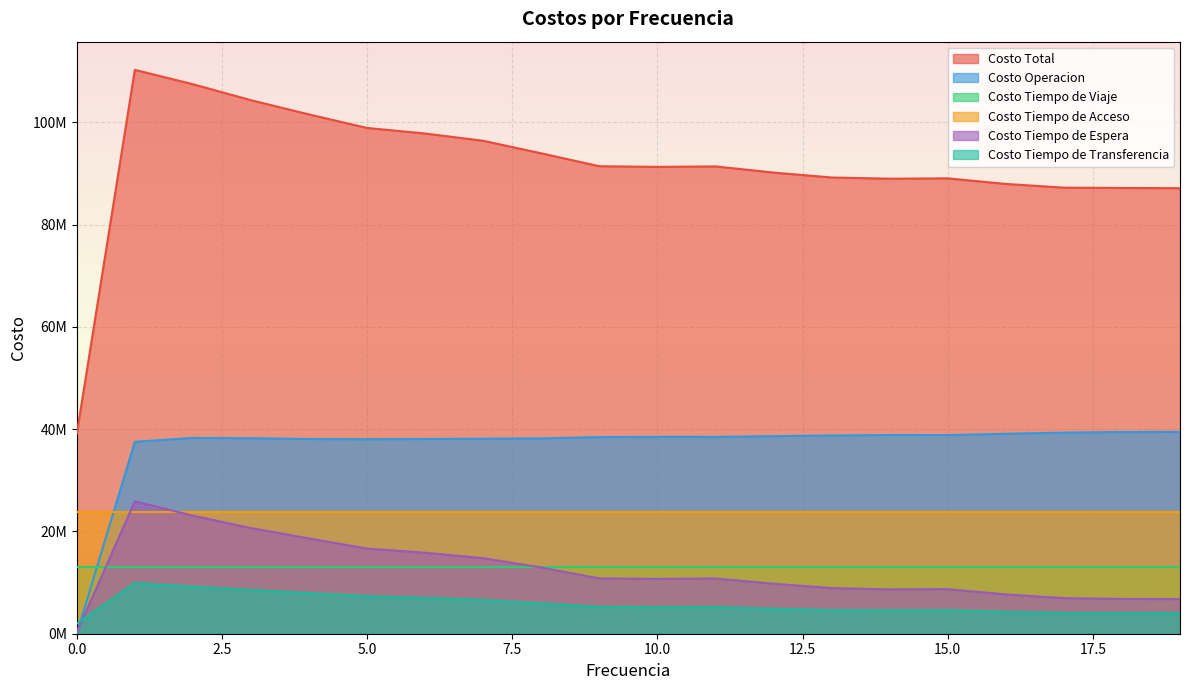

True or false: Costo Tiempo de Espera and Costo Total intersect in this chart.

False